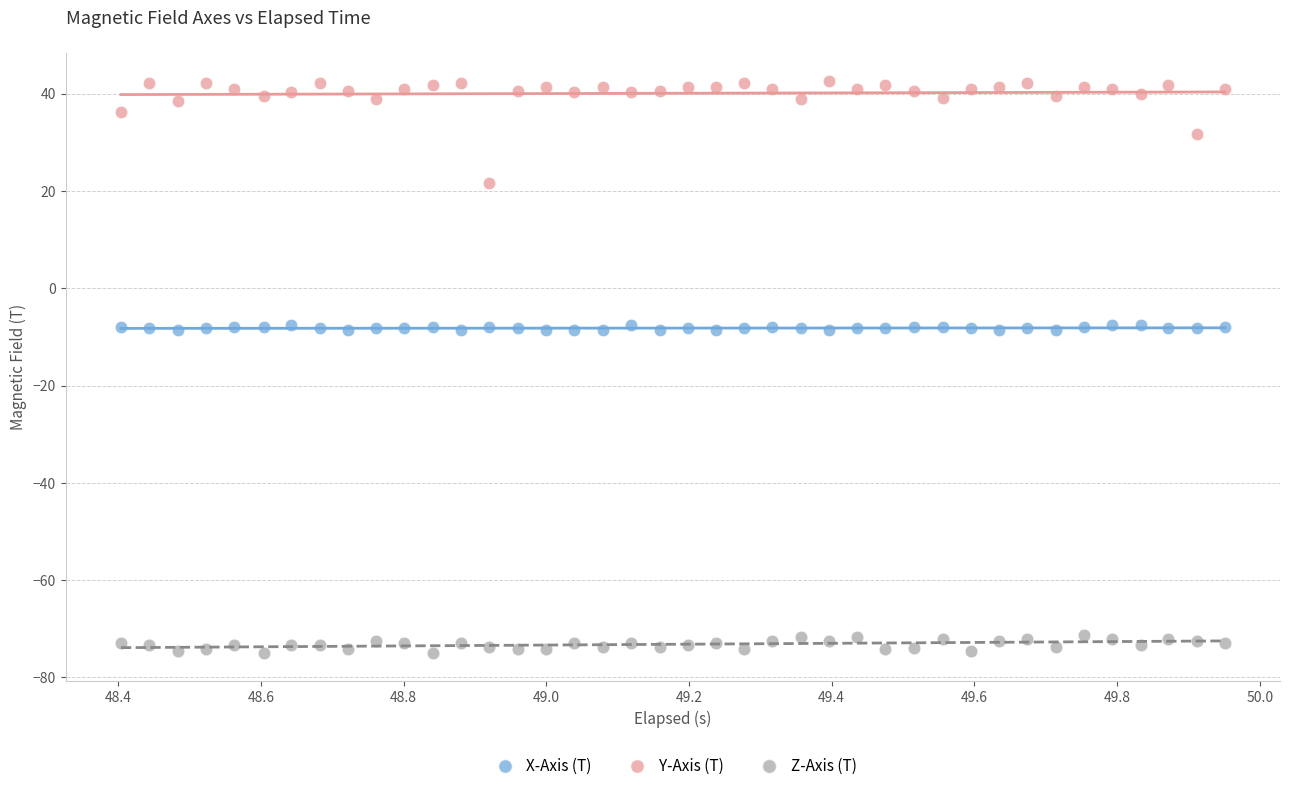

Which series reaches the minimum Y coordinate?

Z-Axis (T)